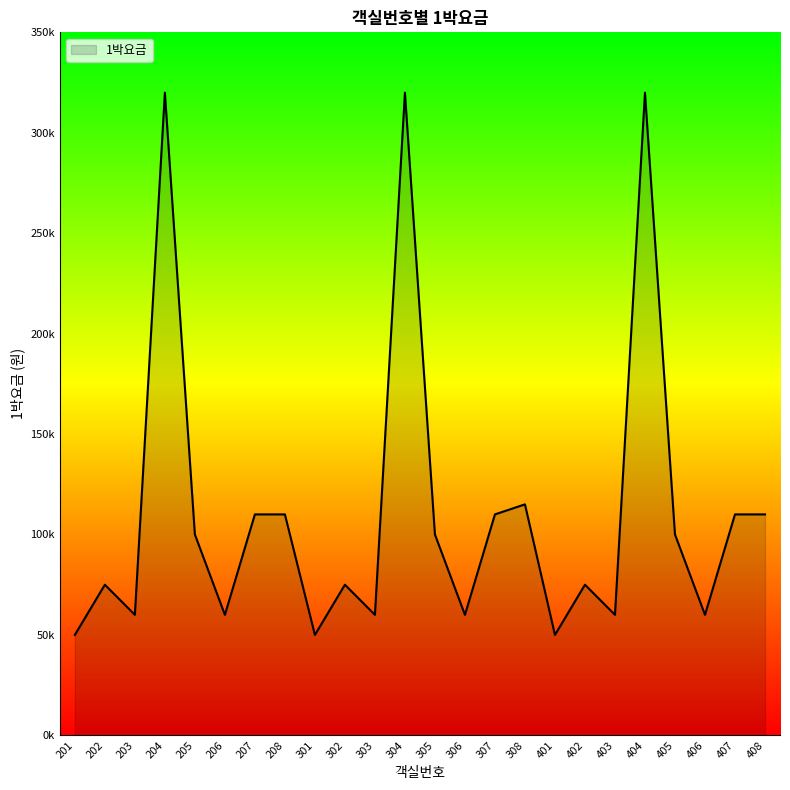

Where does the data first go above 100000?

204